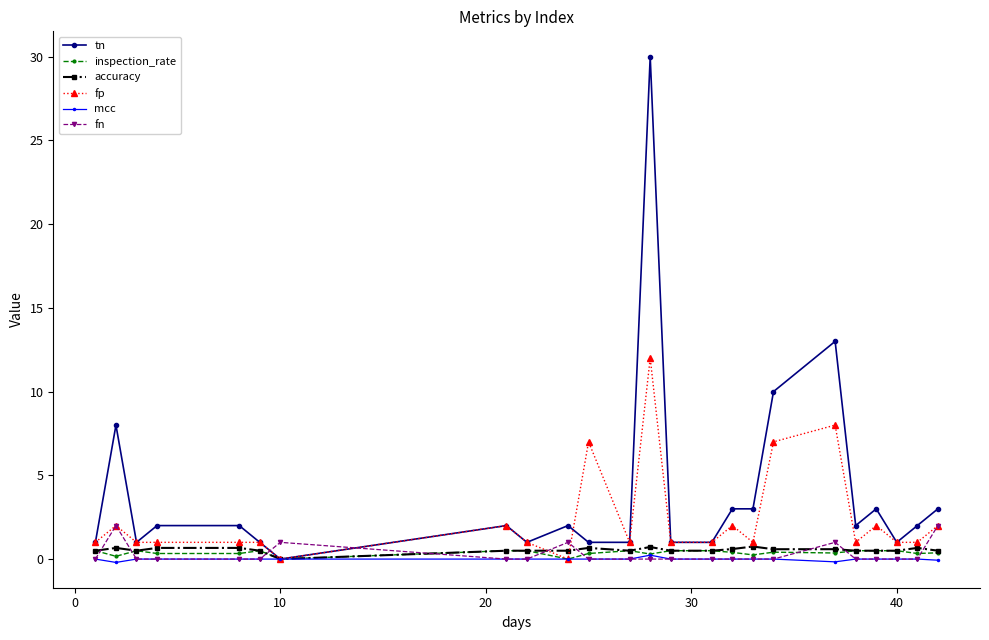

What are all the series names shown in the legend?

tn, inspection_rate, accuracy, fp, mcc, fn